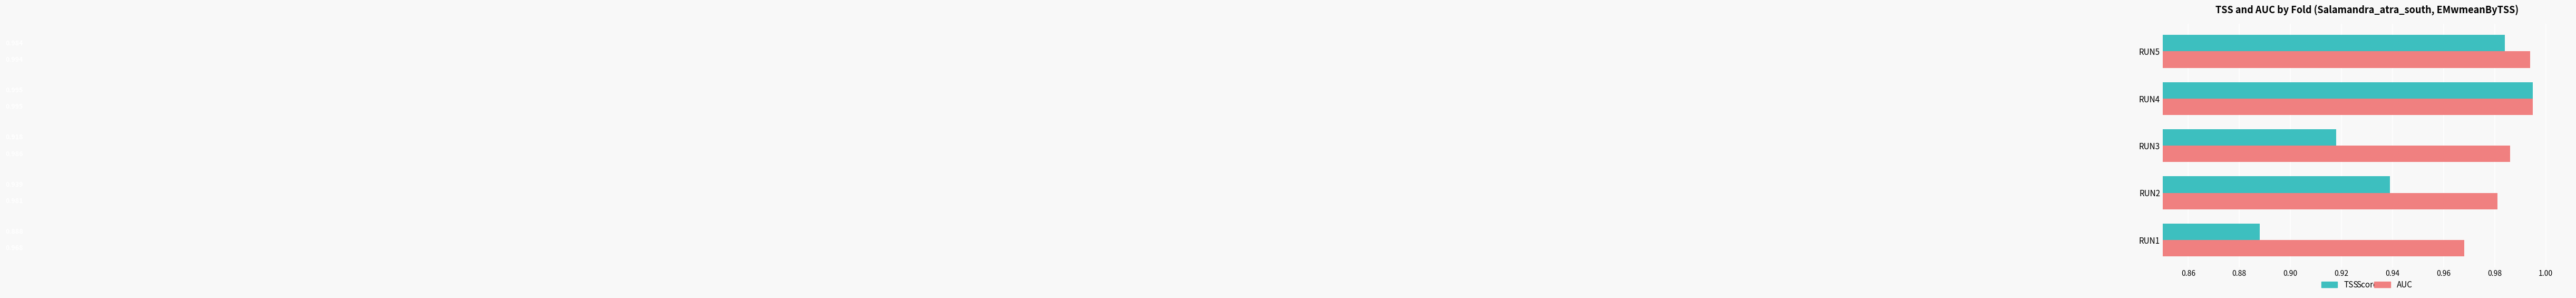

Between RUN3 and RUN5, which series saw the biggest shift?

TSS